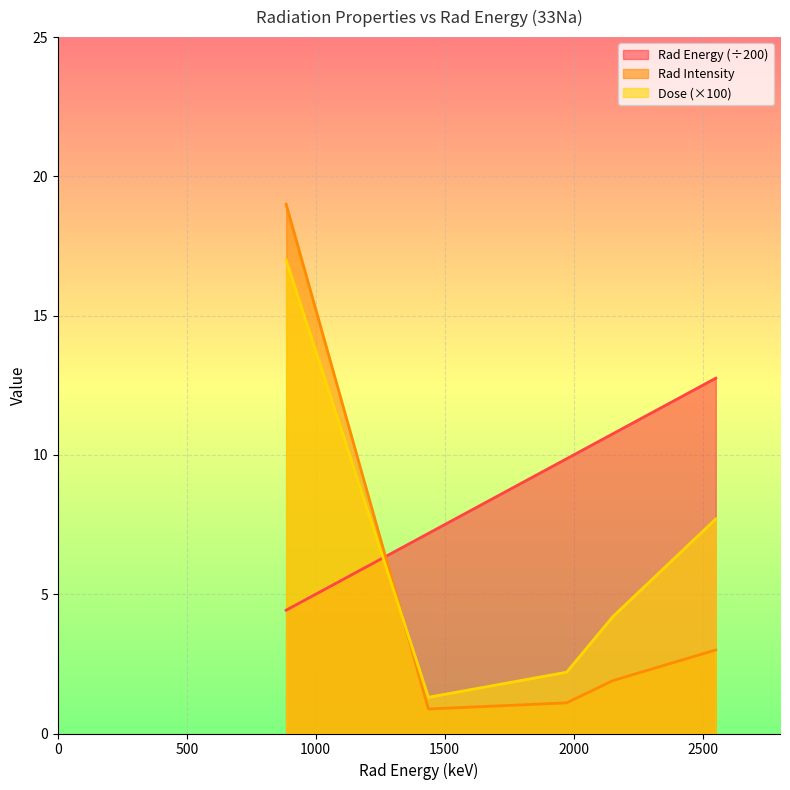

At how many categories does at least one series exceed 7?

5